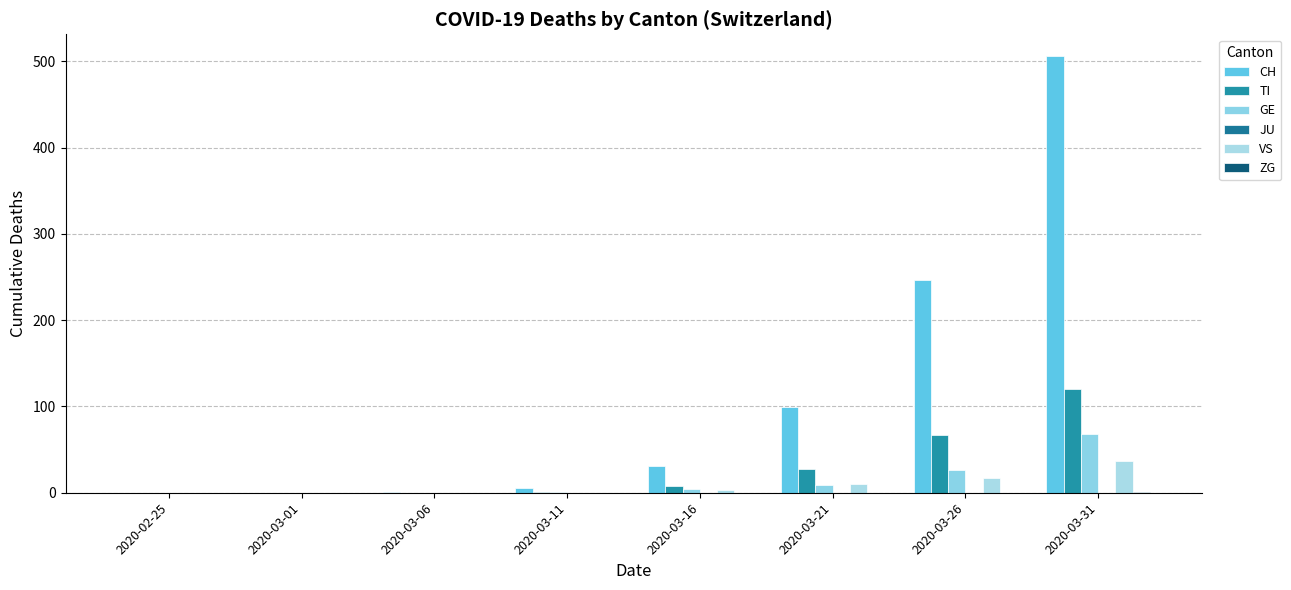

Which series has the widest spread of values?

CH